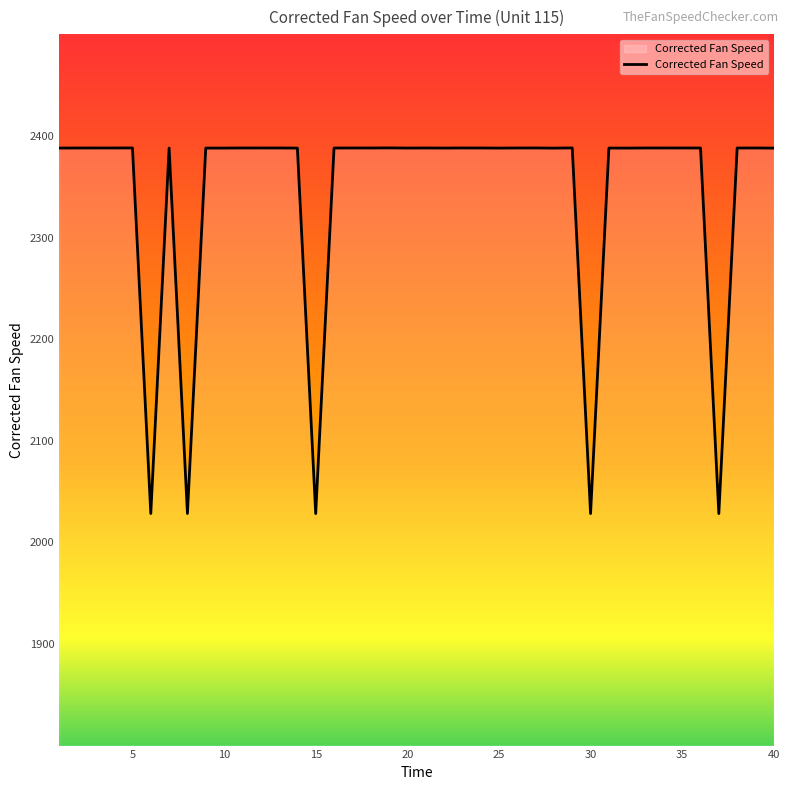

What is the smallest value displayed?

2028.3